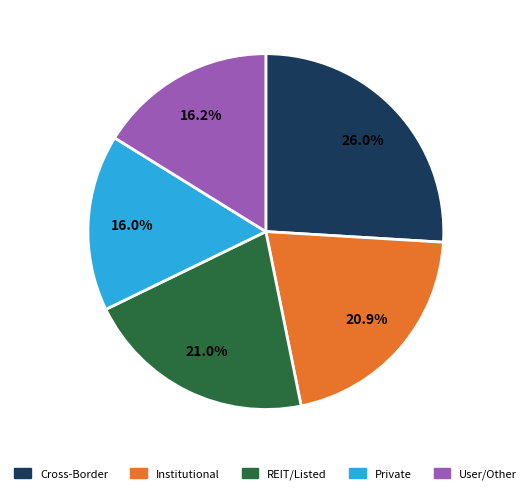

Does any single category account for the majority?

No